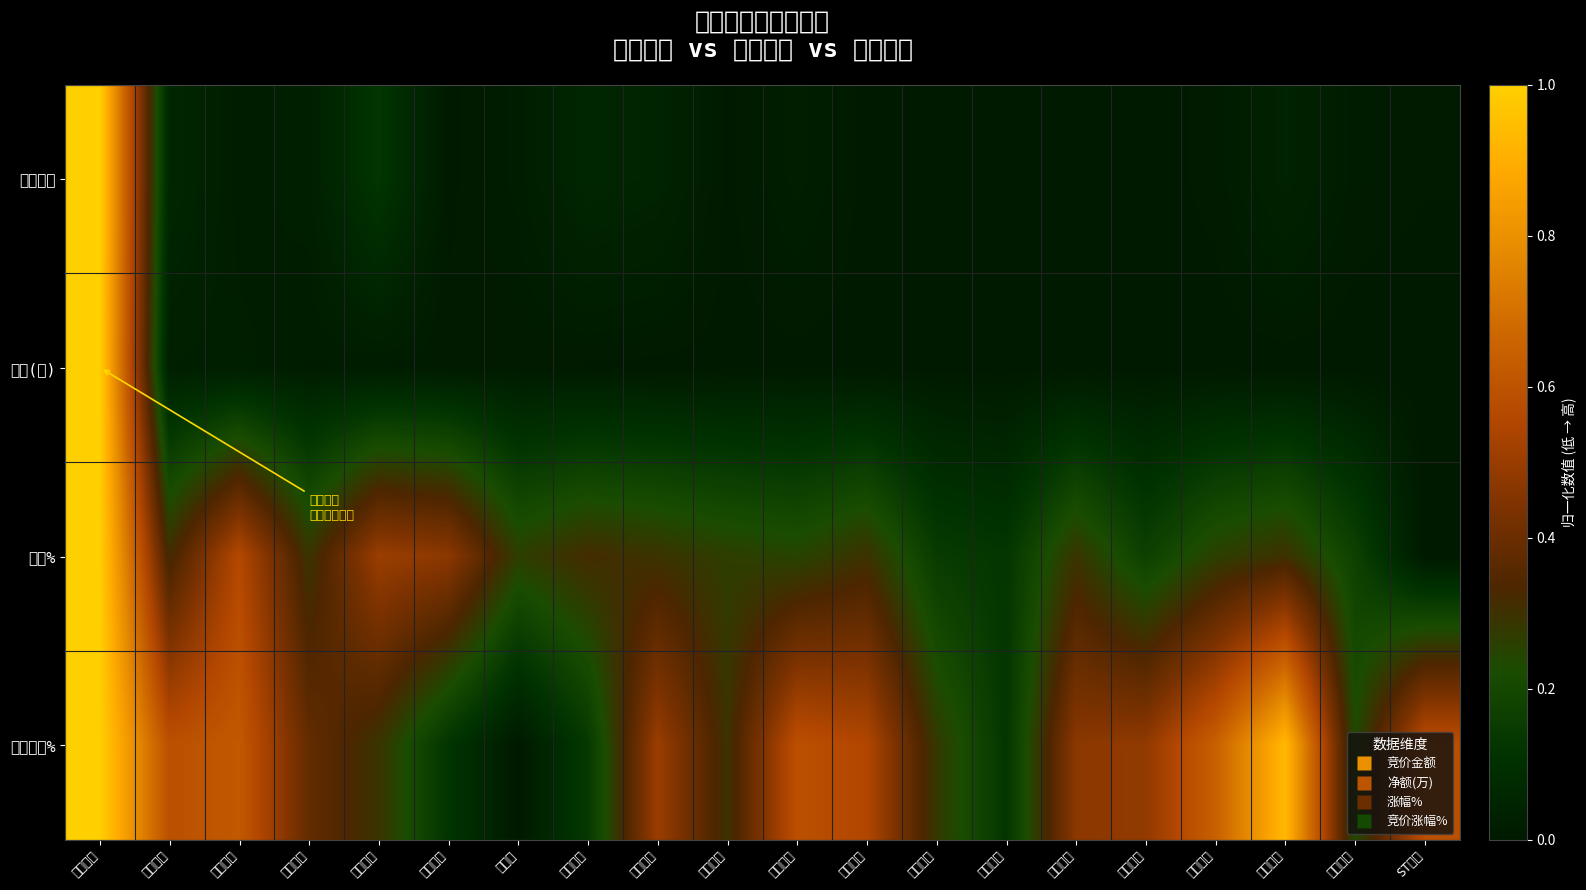

At ST迪威, list the series in order from smallest to largest.

净额(万), 涨幅%, 竞价金额, 竞价涨幅%